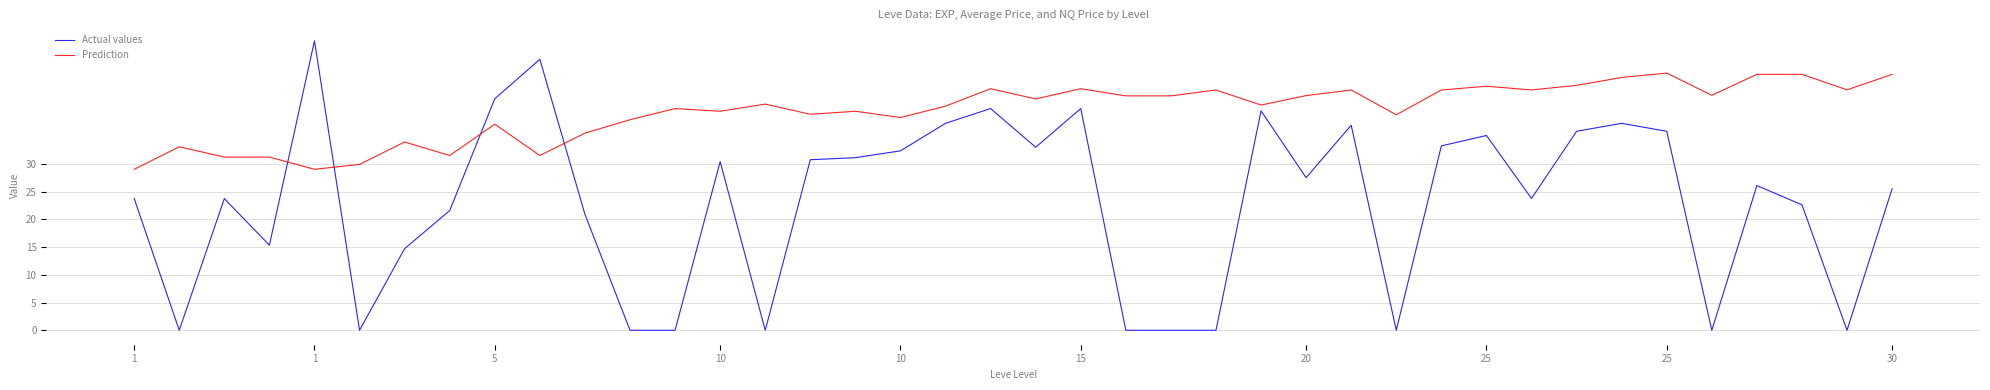

List the series in order of their overall mean, highest first.

Prediction, Actual values